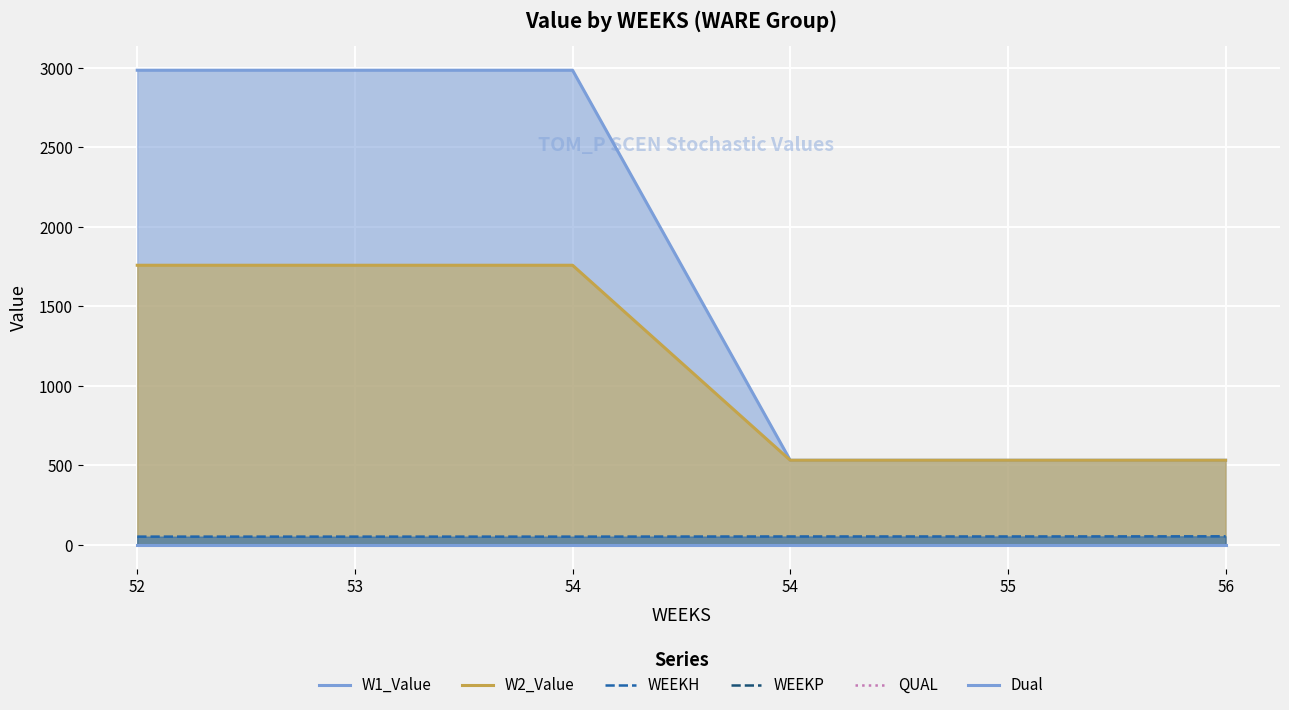

What is the difference between the highest and lowest values at 52?

2984.2